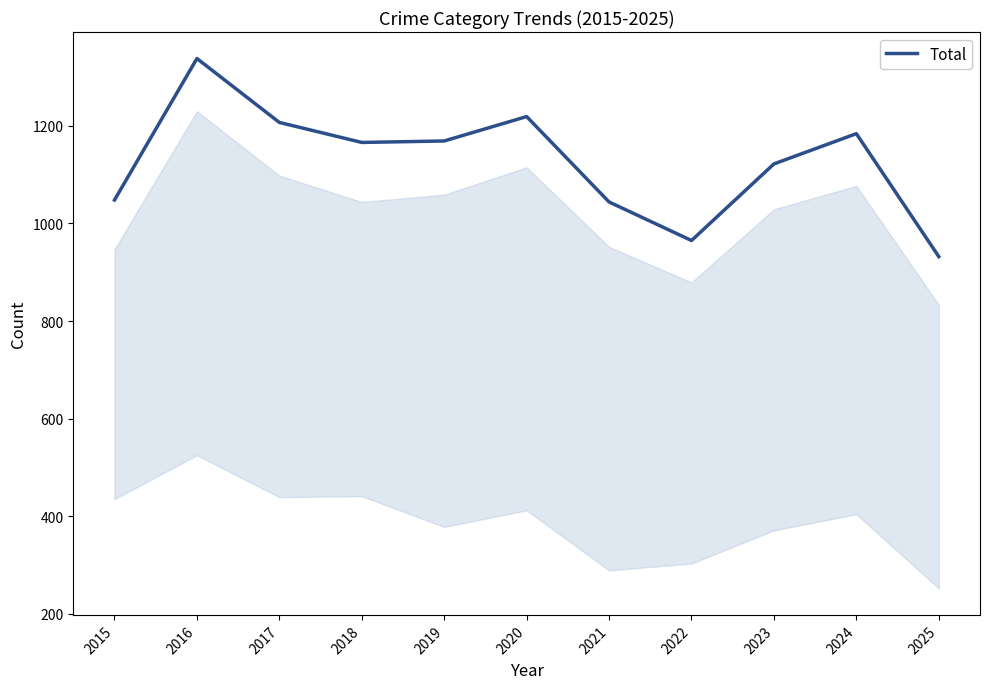

What is the average value?

1127